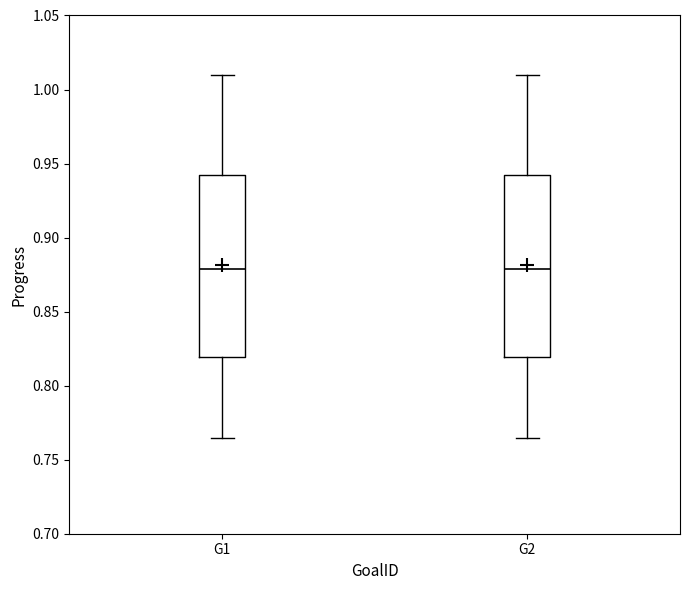

Reading left to right, read every box against the y-axis: the position of its median line, the range the box covers, and the ends of its whiskers. The values are not printed on the chart, so give them approximately, as read against the axis.

G1: median 0.880, box 0.820 to 0.940, whiskers 0.765 to 1.010
G2: median 0.880, box 0.820 to 0.940, whiskers 0.765 to 1.010